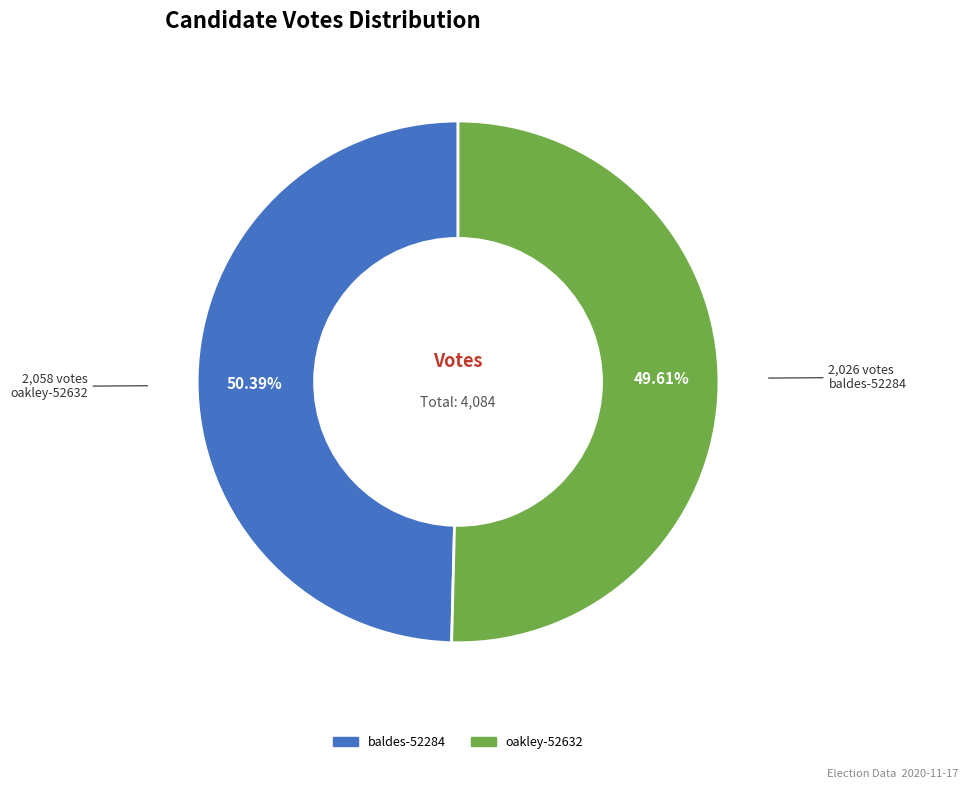

What is the ratio of the value at baldes-52284 to the value at oakley-52632?

1.0